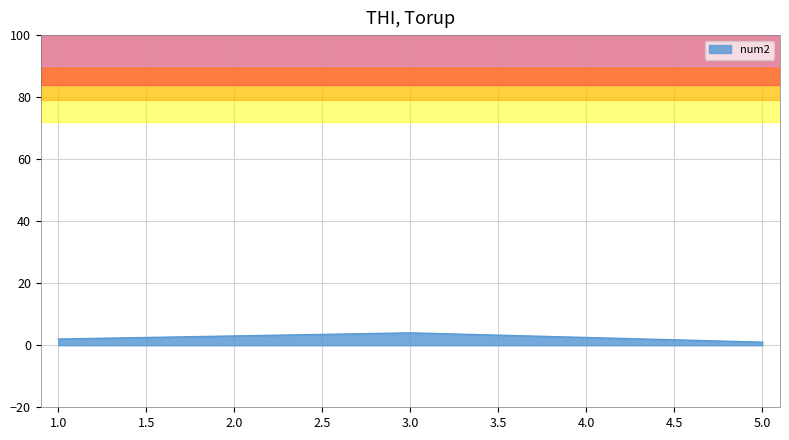

How many lines are shown in the chart?

1